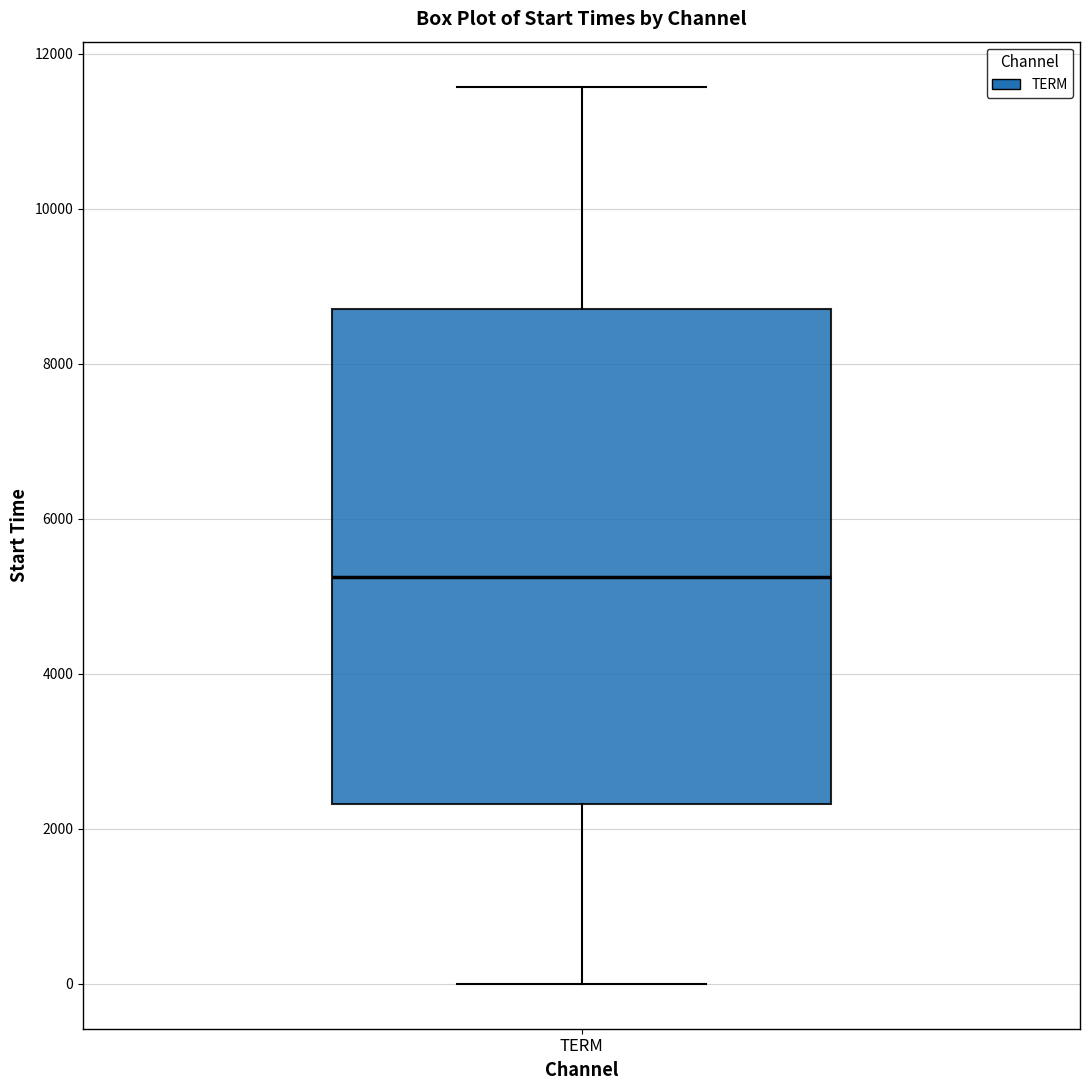

Where is the upper edge of the box for TERM on the y-axis? The values are not printed on the chart, so give them approximately, as read against the axis.

8800